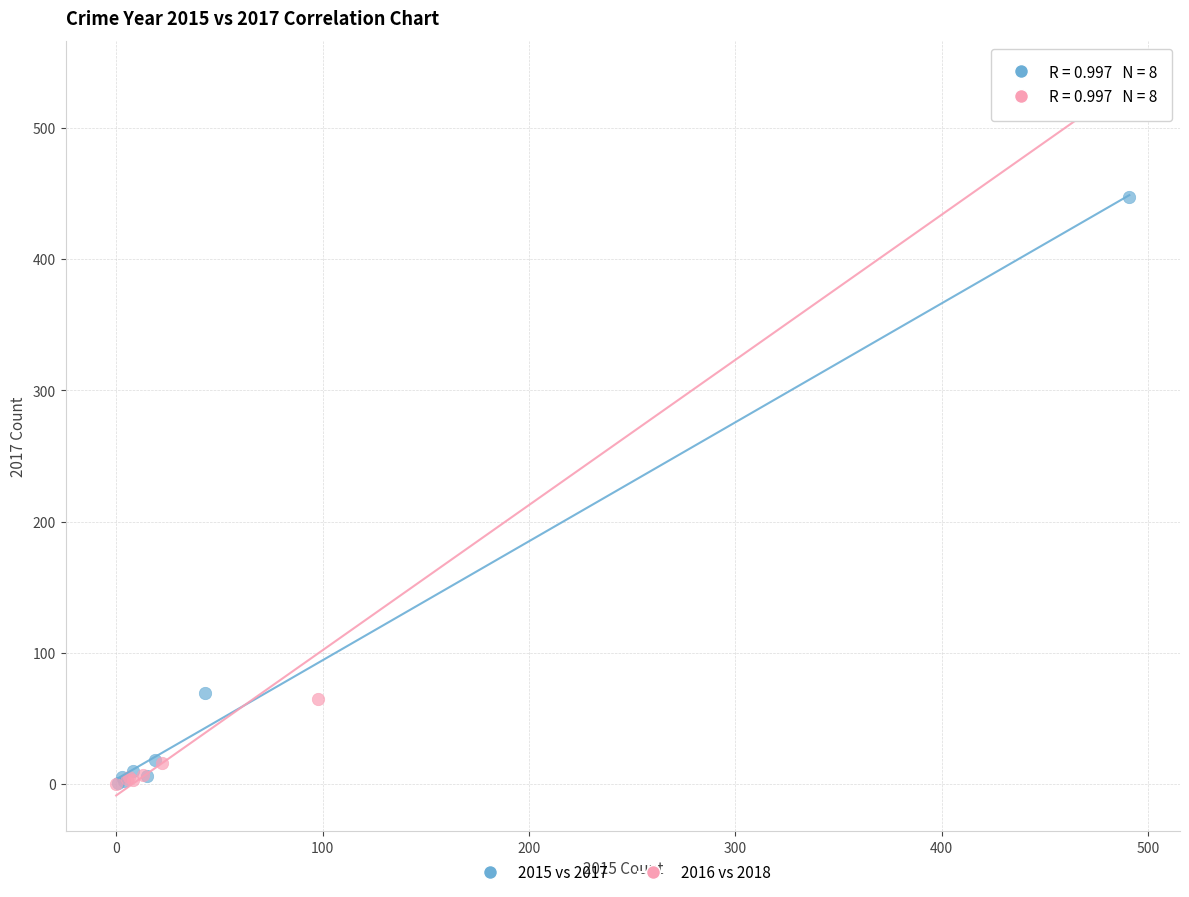

Which series contains the highest Y value?

2016 vs 2018